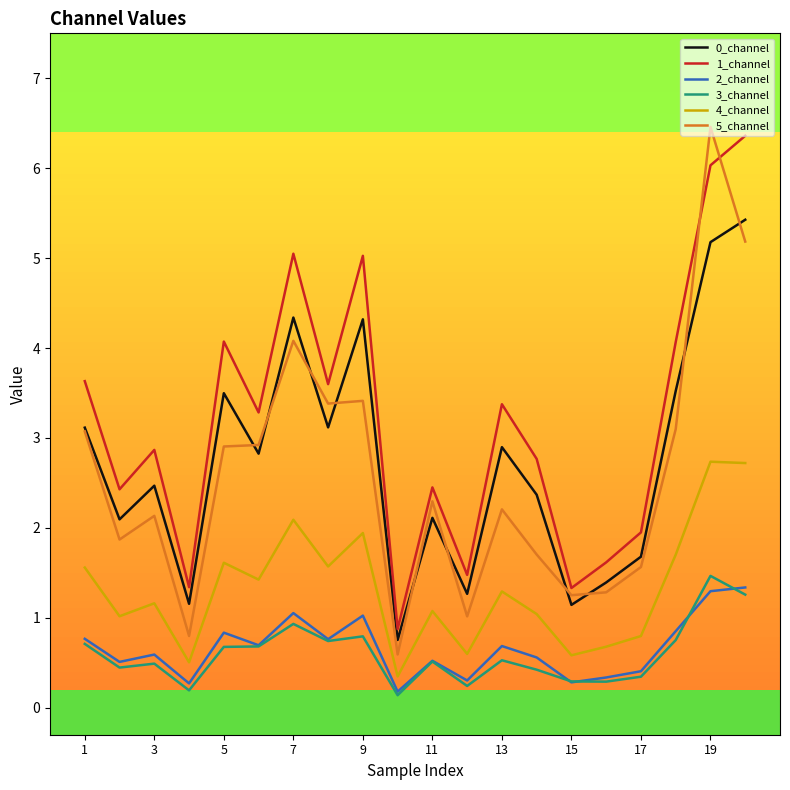

How many times do 3_channel and 2_channel cross each other?

4